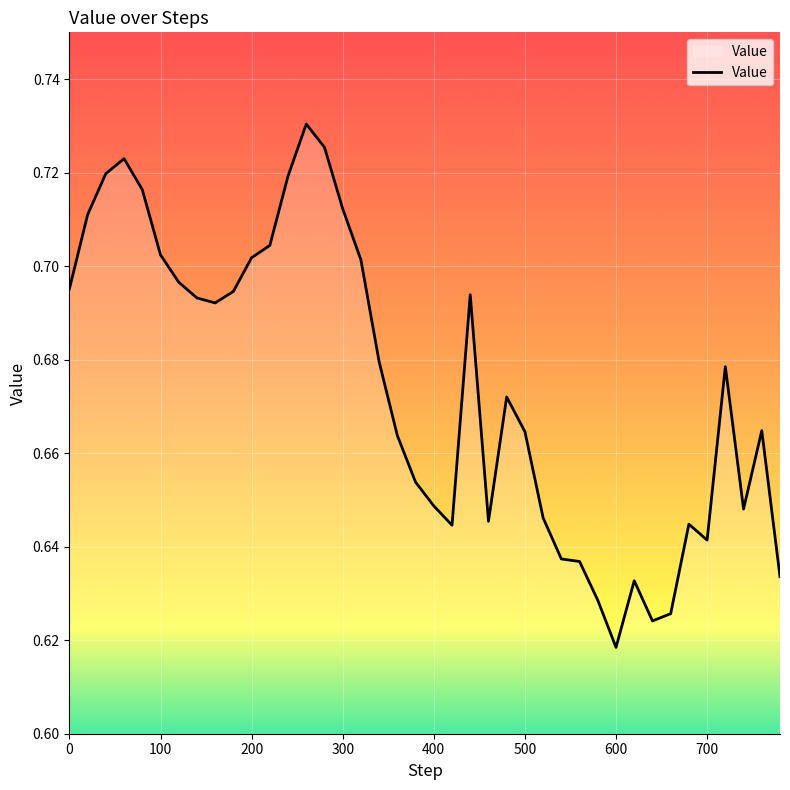

What is the value of the 9th point from the left?

0.7